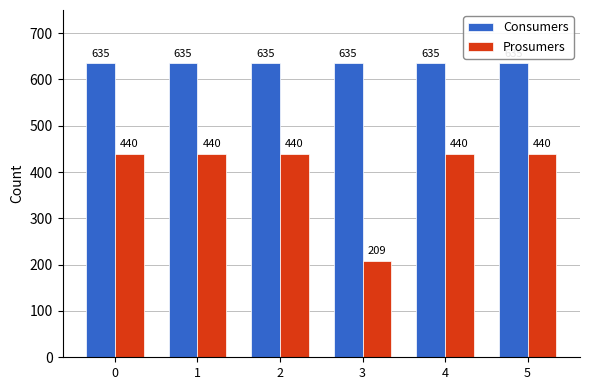

Which series has the largest total across all categories?

Consumers